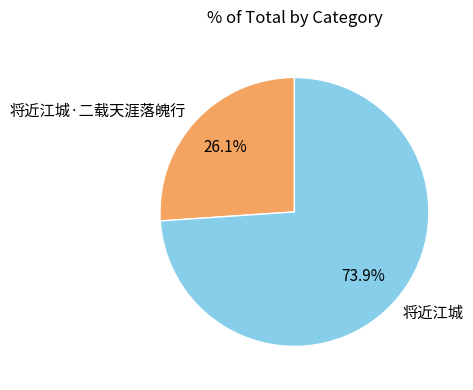

Does 将近江城·二载天涯落魄行 account for over 50% of the chart?

No